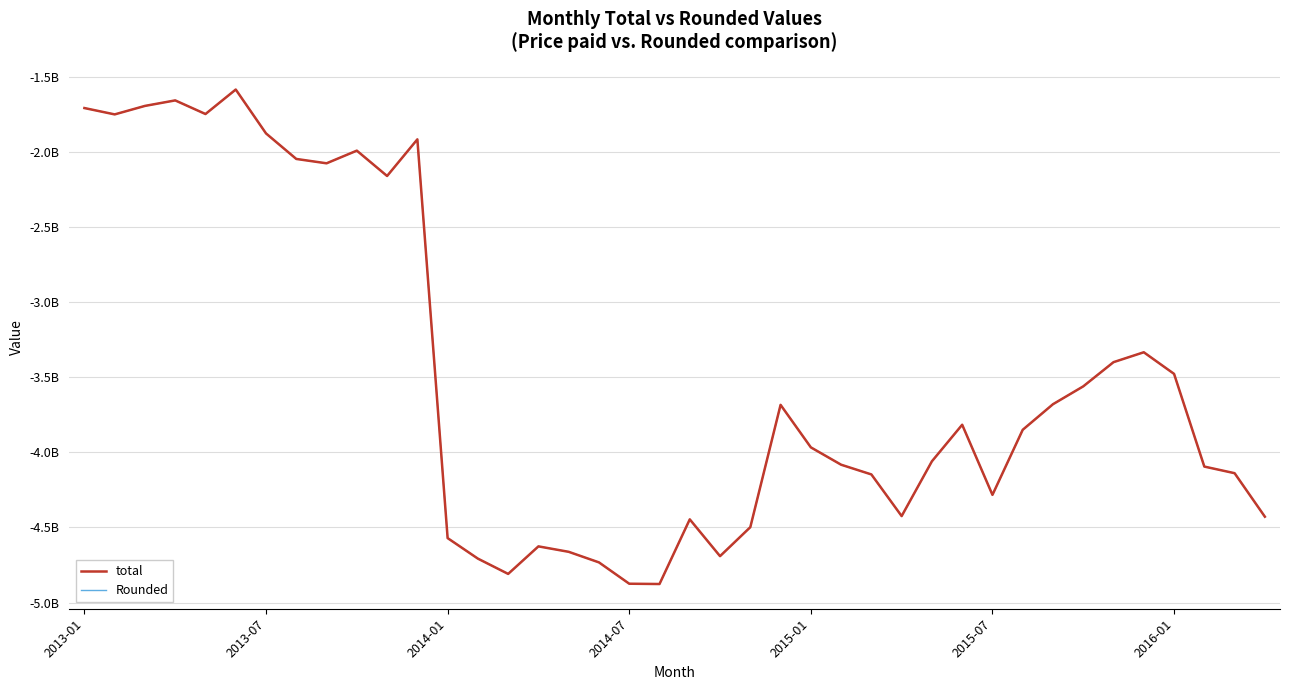

True or false: total has more than 1 points higher than both neighbors.

True